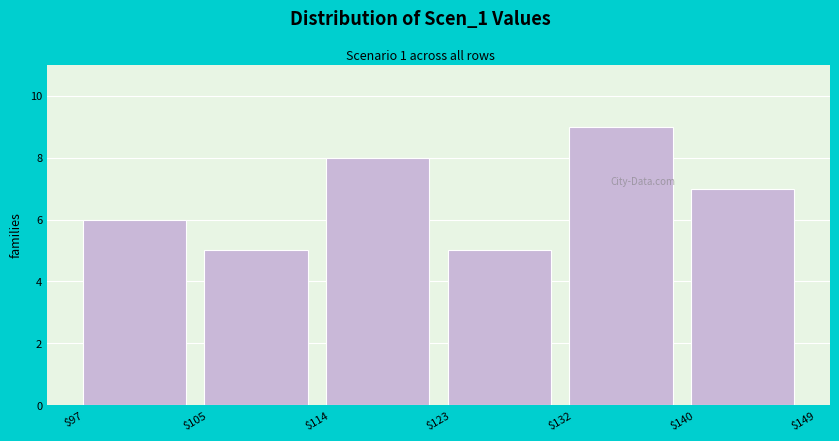

Reading left to right, list every bar in this chart as the range it spans on the x-axis followed by its height. The values are not printed on the chart, so give them approximately, as read against the axis.

$97 to $105: 6
$105 to $114: 5
$114 to $123: 8
$123 to $132: 5
$132 to $140: 9
$140 to $149: 7